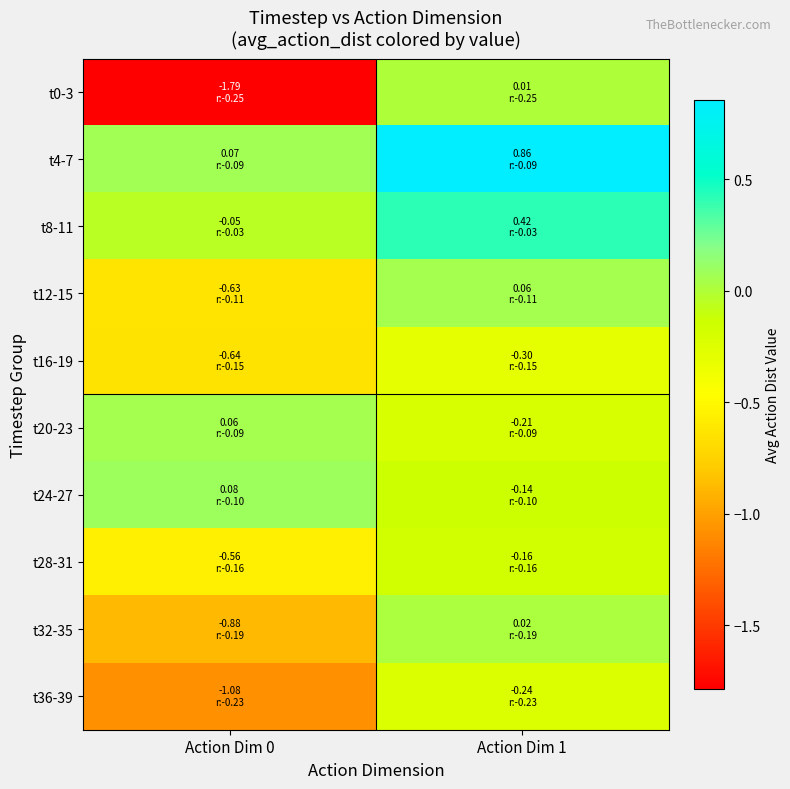

Between Action Dim 1 and Action Dim 0, which is larger?

Action Dim 1